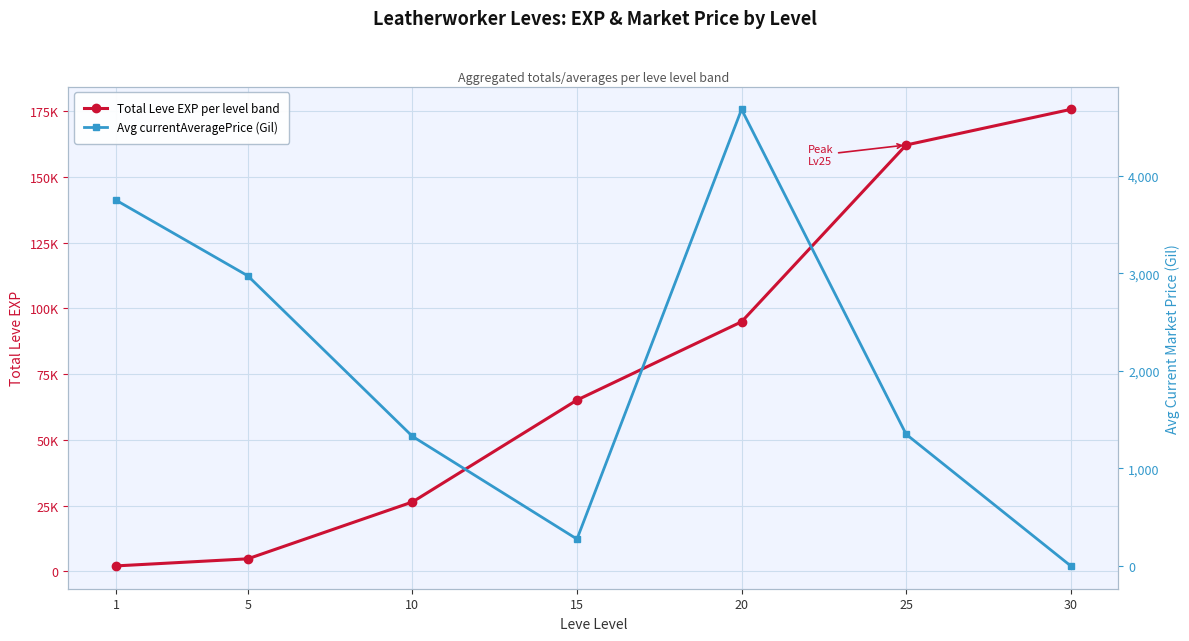

Reading right to left, list all the values displayed in this chart.

Total Leve EXP per level band: 30=175660	25=162120	20=94920	15=65160	10=26410	5=4810	1=2120
Avg currentAveragePrice (Gil): 30=0	25=1350	20=4682	15=275	10=1329	5=2975	1=3750